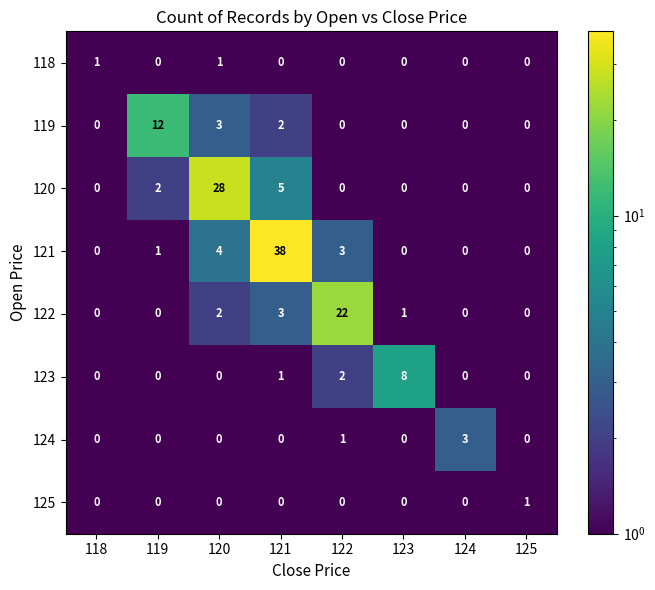

The 125 series shows -1 at 122. True or false?

False